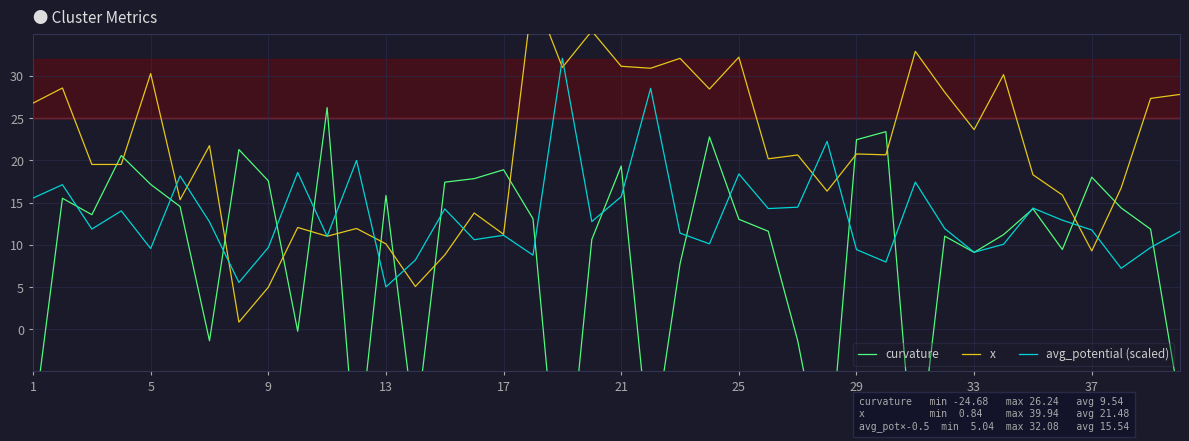

True or false: avg_potential (scaled) and x cross at least once.

True